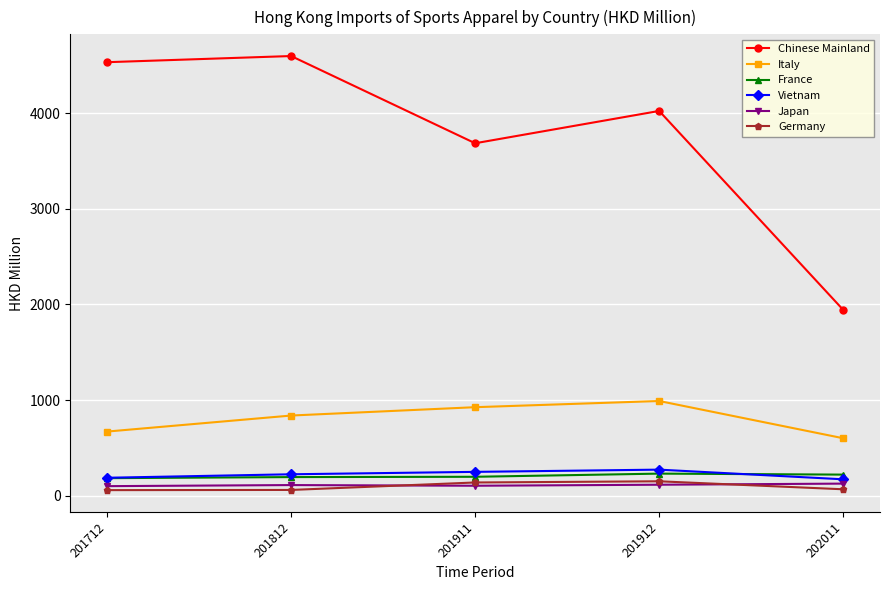

The value of Italy at 202011 is 600.7. True or false?

True